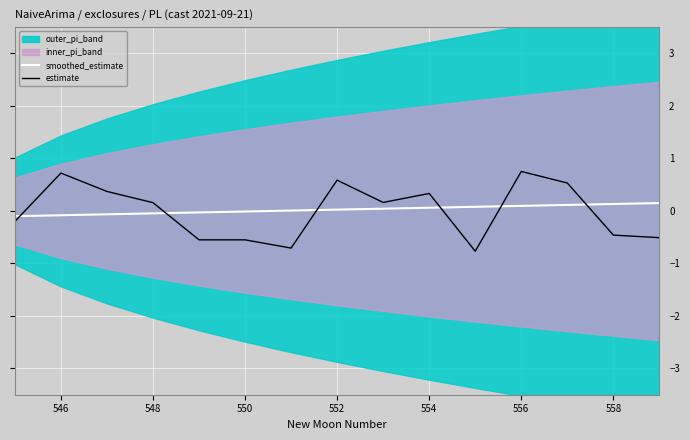

Count the number of categories in the chart.

15